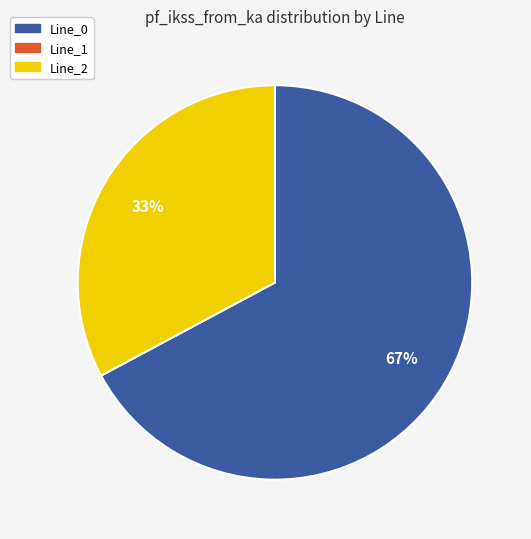

To the nearest percent, what is the difference between the largest and smallest slice percentages?

67%